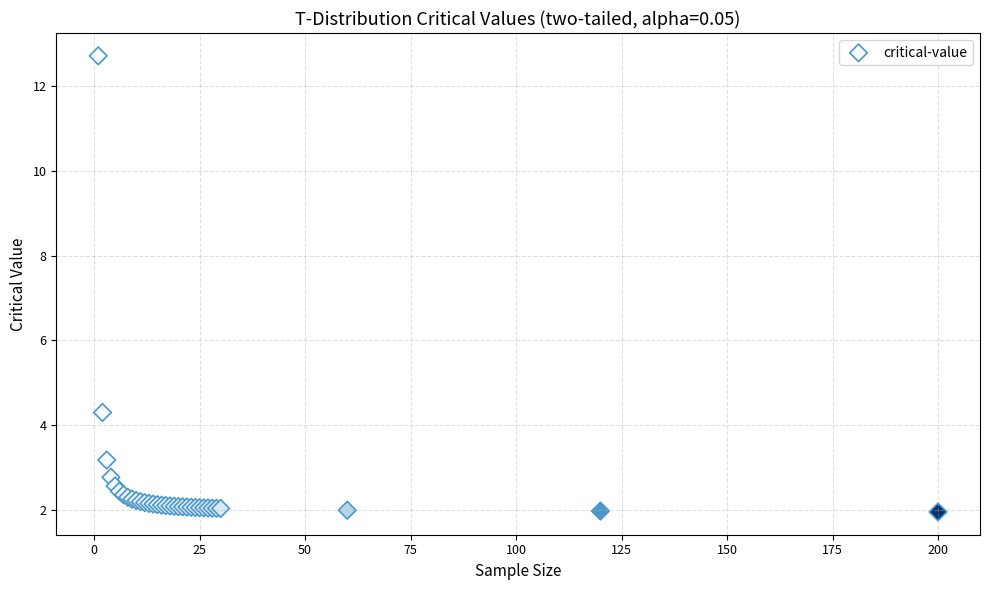

What Y value in the scatter plot is closest to 7?

4.3